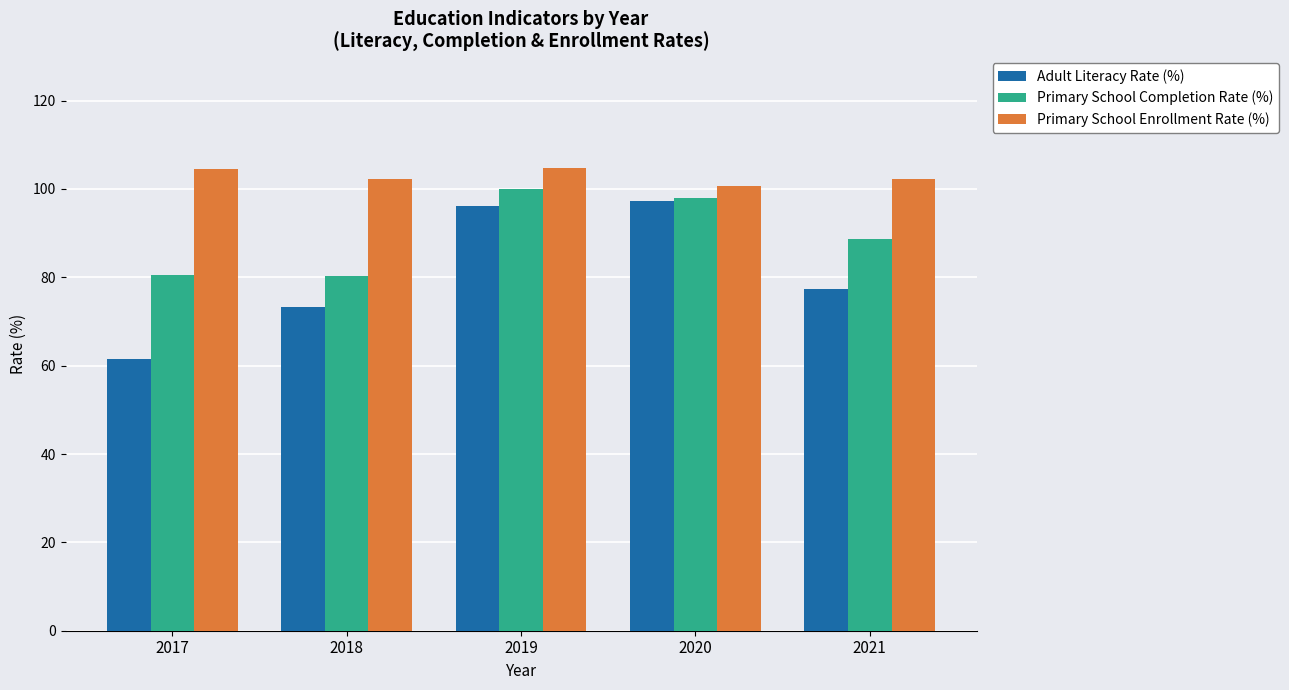

What is the minimum value shown in the chart?

61.5